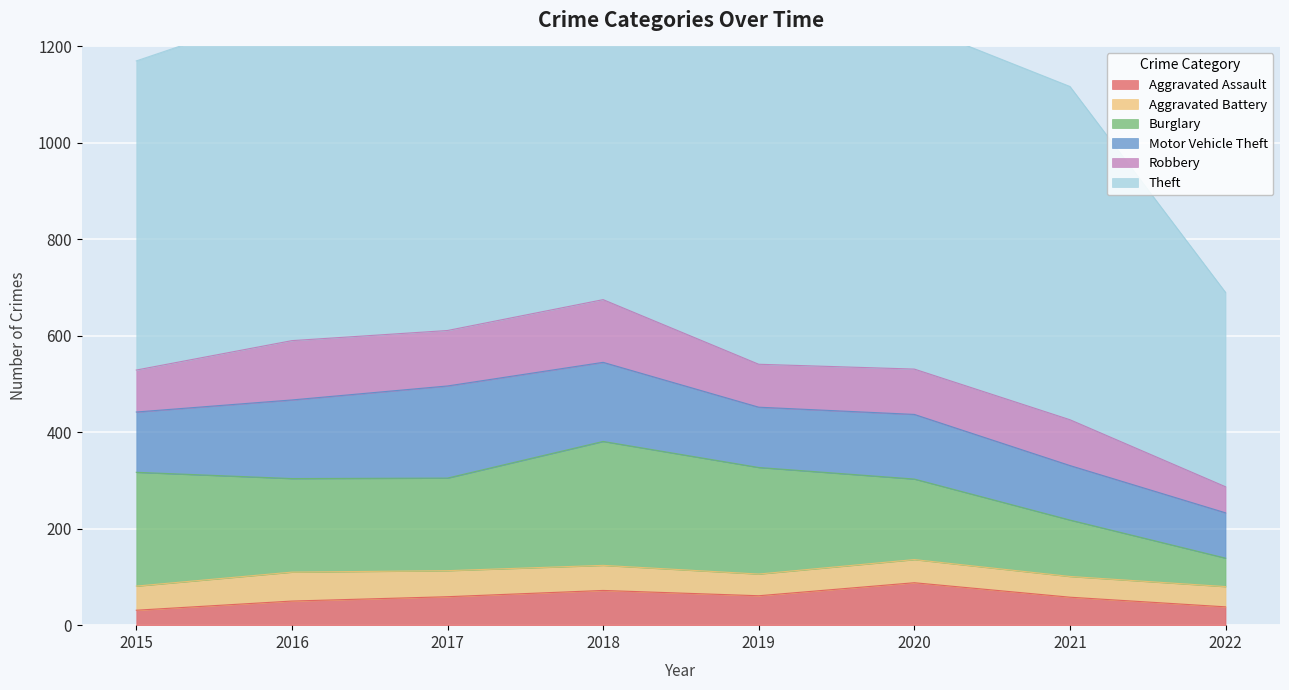

The value of Aggravated Assault at 2021 is 31. True or false?

False